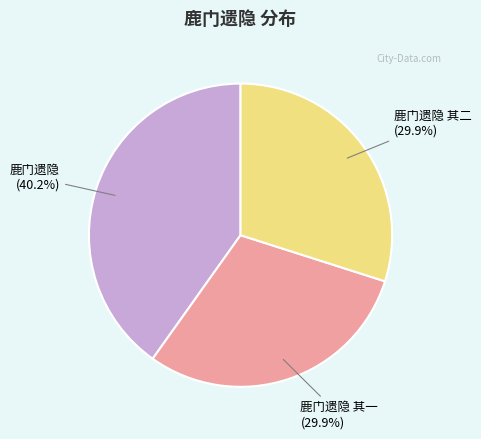

Is it true that 鹿门遗隐 is 50% of the pie?

False